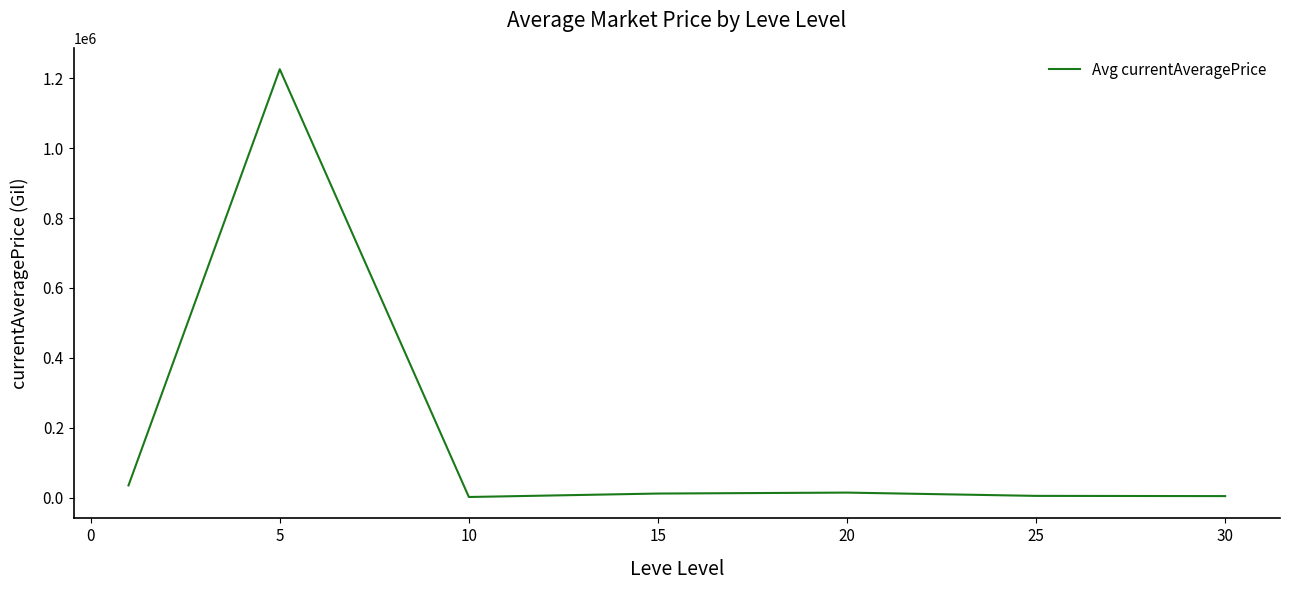

True or false: there are more than 1 points higher than both neighbors.

True